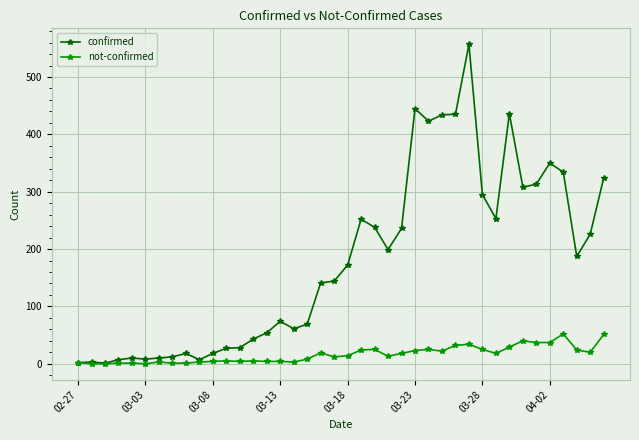

True or false: not-confirmed has more than 0 points higher than both neighbors.

True